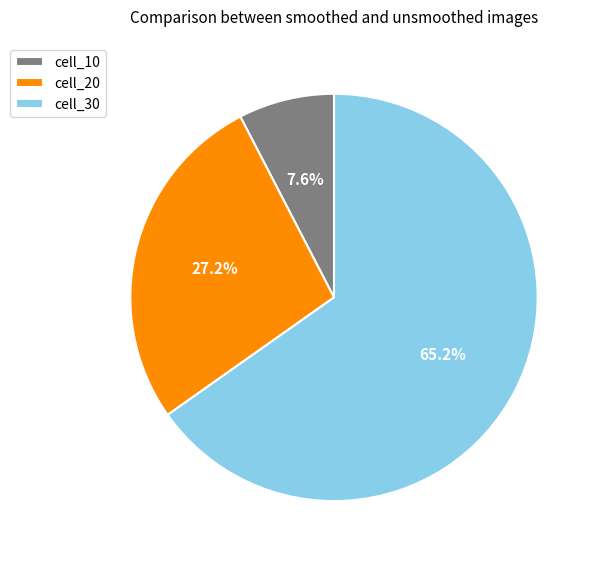

Rank the categories by value from lowest to highest.

cell_10, cell_20, cell_30